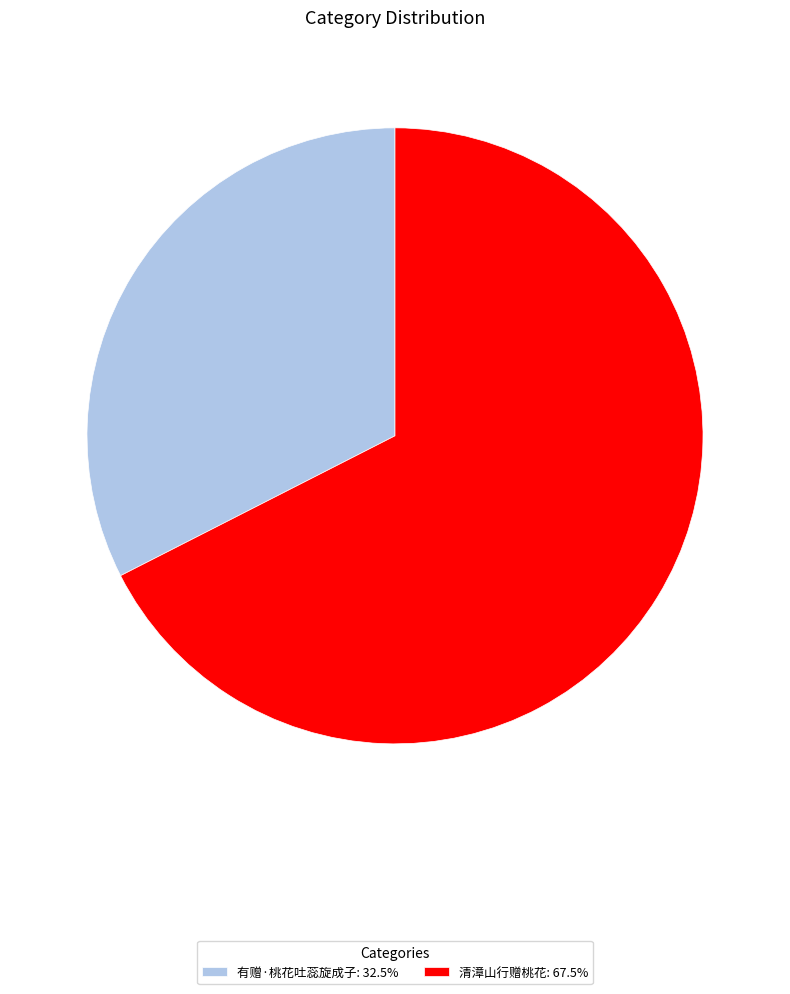

Count the number of slices in the pie.

2